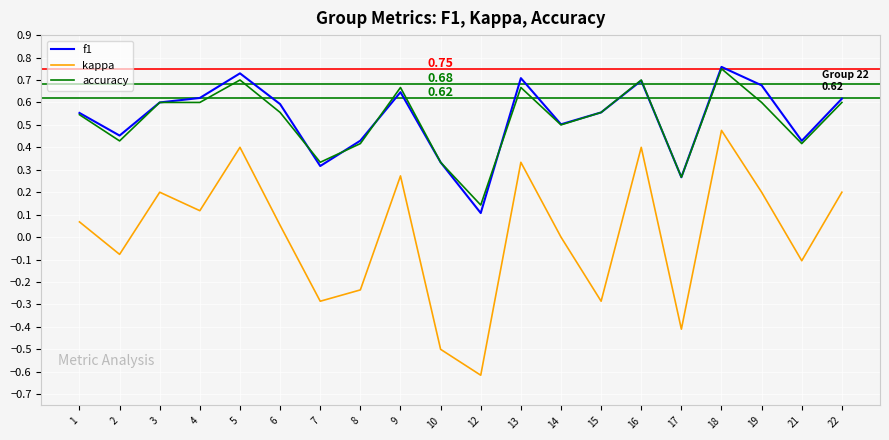

Which category has the highest value in the kappa series?

18